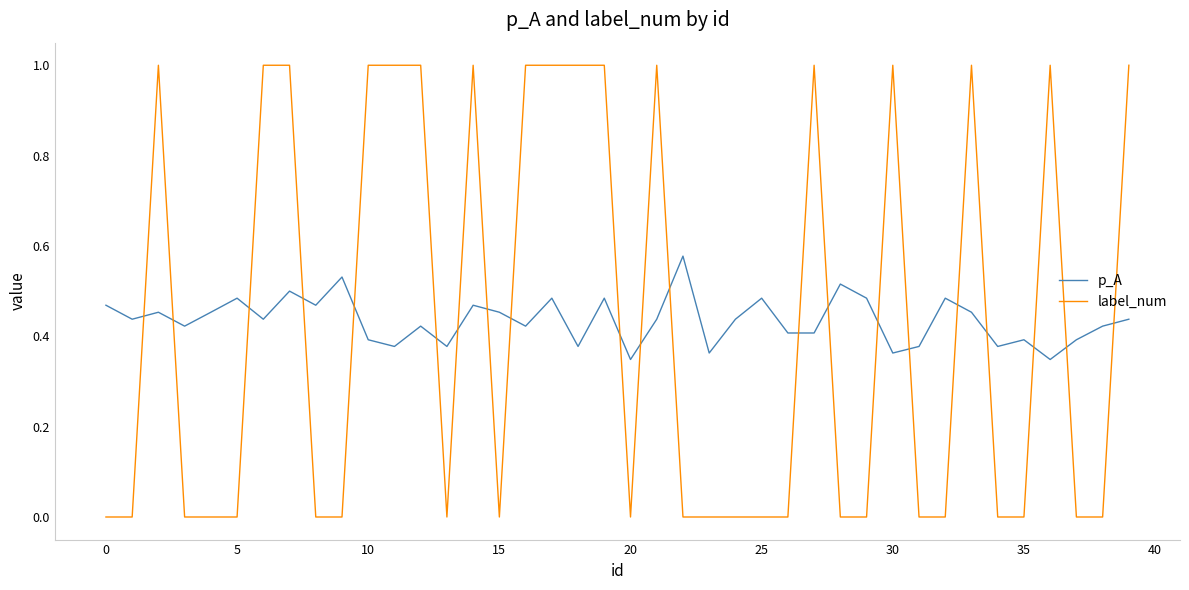

True or false: p_A and label_num intersect in this chart.

True